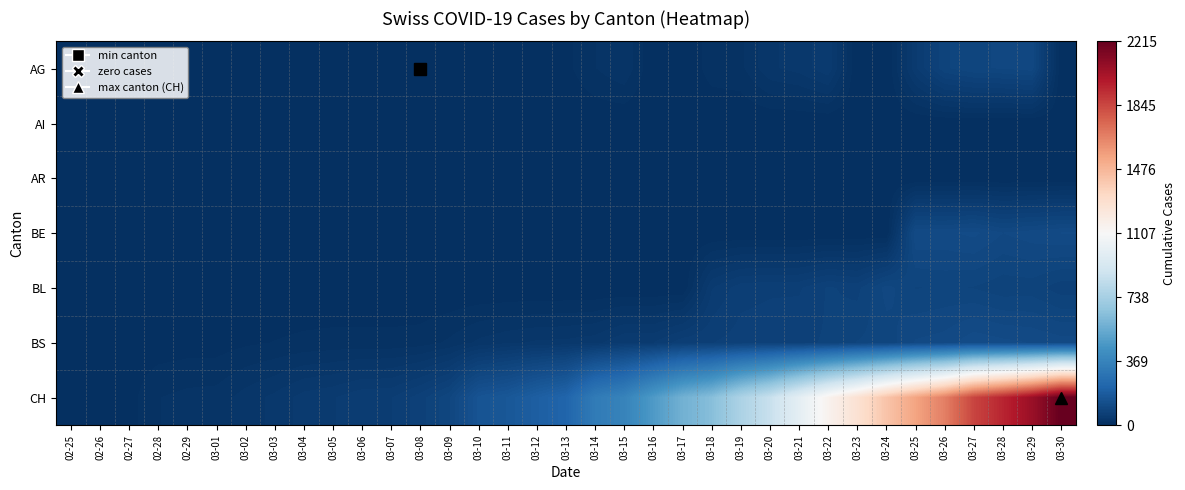

Reading left to right, what are all the values shown in this chart?

AG: 02-25=0	02-26=0	02-27=0	02-28=0	02-29=0	03-01=0	03-02=0	03-03=0	03-04=0	03-05=0	03-06=0	03-07=0	03-08=1	03-09=0	03-10=0	03-11=2	03-12=2	03-13=6	03-14=17	03-15=25	03-16=0	03-17=0	03-18=13	03-19=15	03-20=33	03-21=38	03-22=50	03-23=0	03-24=0	03-25=50	03-26=85	03-27=94	03-28=96	03-29=100	03-30=0
AI: 02-25=0	02-26=0	02-27=0	02-28=0	02-29=0	03-01=0	03-02=0	03-03=0	03-04=0	03-05=0	03-06=0	03-07=0	03-08=0	03-09=0	03-10=0	03-11=0	03-12=0	03-13=0	03-14=1	03-15=0	03-16=0	03-17=0	03-18=0	03-19=0	03-20=0	03-21=0	03-22=0	03-23=0	03-24=0	03-25=0	03-26=0	03-27=0	03-28=0	03-29=0	03-30=0
AR: 02-25=0	02-26=0	02-27=0	02-28=0	02-29=0	03-01=0	03-02=0	03-03=0	03-04=0	03-05=0	03-06=0	03-07=0	03-08=0	03-09=0	03-10=0	03-11=0	03-12=0	03-13=3	03-14=0	03-15=0	03-16=0	03-17=0	03-18=7	03-19=6	03-20=0	03-21=0	03-22=0	03-23=0	03-24=0	03-25=0	03-26=0	03-27=0	03-28=0	03-29=0	03-30=0
BE: 02-25=0	02-26=0	02-27=0	02-28=0	02-29=0	03-01=0	03-02=0	03-03=0	03-04=0	03-05=0	03-06=0	03-07=0	03-08=0	03-09=0	03-10=0	03-11=0	03-12=0	03-13=0	03-14=0	03-15=0	03-16=0	03-17=0	03-18=0	03-19=0	03-20=0	03-21=0	03-22=0	03-23=0	03-24=0	03-25=112	03-26=111	03-27=115	03-28=104	03-29=109	03-30=113
BL: 02-25=0	02-26=0	02-27=0	02-28=0	02-29=0	03-01=0	03-02=0	03-03=0	03-04=0	03-05=0	03-06=0	03-07=0	03-08=0	03-09=0	03-10=0	03-11=0	03-12=0	03-13=0	03-14=0	03-15=0	03-16=0	03-17=0	03-18=51	03-19=66	03-20=68	03-21=68	03-22=79	03-23=75	03-24=99	03-25=86	03-26=88	03-27=86	03-28=81	03-29=82	03-30=73
BS: 02-25=0	02-26=0	02-27=3	02-28=3	02-29=4	03-01=4	03-02=7	03-03=9	03-04=11	03-05=12	03-06=12	03-07=12	03-08=13	03-09=19	03-10=28	03-11=33	03-12=36	03-13=37	03-14=40	03-15=52	03-16=52	03-17=66	03-18=69	03-19=73	03-20=74	03-21=76	03-22=79	03-23=87	03-24=90	03-25=105	03-26=108	03-27=119	03-28=115	03-29=112	03-30=108
CH: 02-25=0	02-26=1	02-27=5	02-28=17	02-29=20	03-01=21	03-02=30	03-03=37	03-04=47	03-05=51	03-06=59	03-07=60	03-08=74	03-09=93	03-10=150	03-11=165	03-12=197	03-13=224	03-14=330	03-15=369	03-16=478	03-17=578	03-18=637	03-19=760	03-20=857	03-21=1000	03-22=1149	03-23=1274	03-24=1422	03-25=1549	03-26=1670	03-27=1852	03-28=1950	03-29=2062	03-30=2215